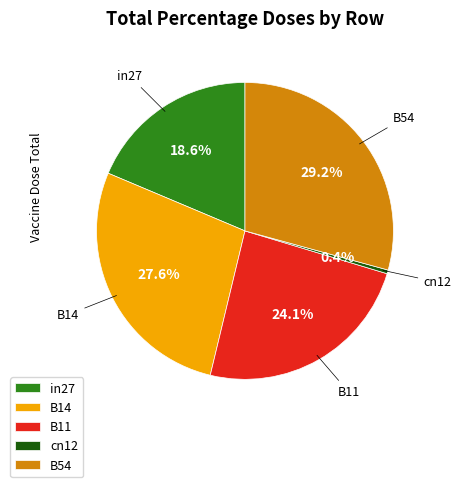

Does any single category account for the majority?

No